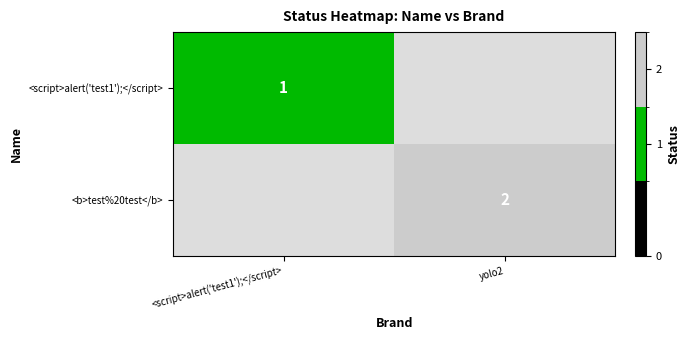

The <script>alert('test1');</script> series shows 0 at <script>alert('test1');</script>. True or false?

False